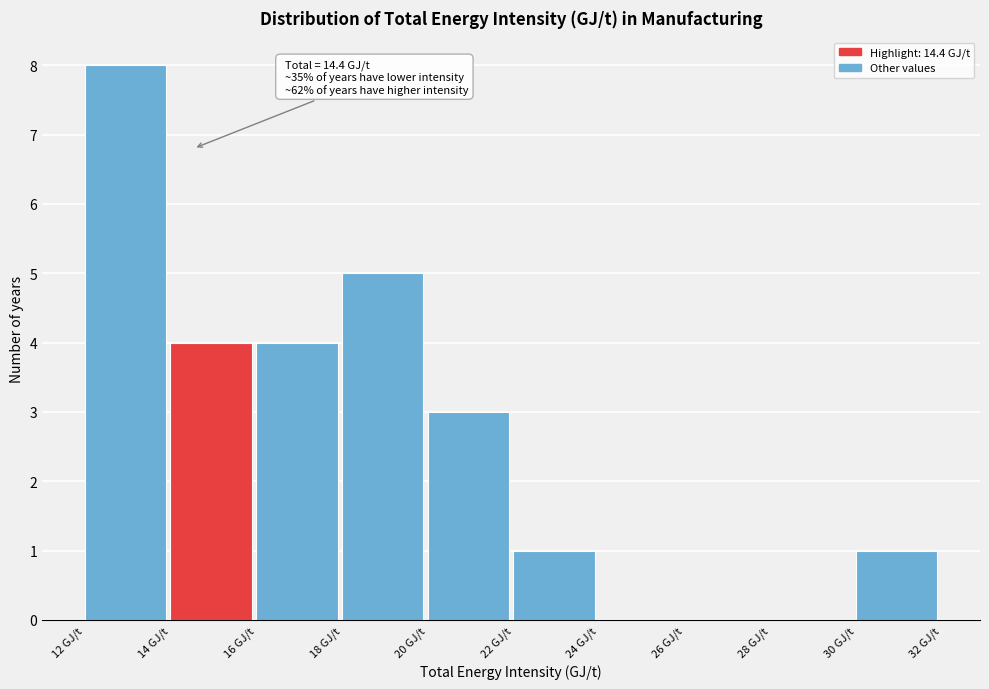

Reading left to right, what are all the values shown in this chart?

12 GJ/t=8	14 GJ/t=4	16 GJ/t=4	18 GJ/t=5	20 GJ/t=3	22 GJ/t=1	24 GJ/t=0	26 GJ/t=0	28 GJ/t=0	30 GJ/t=1